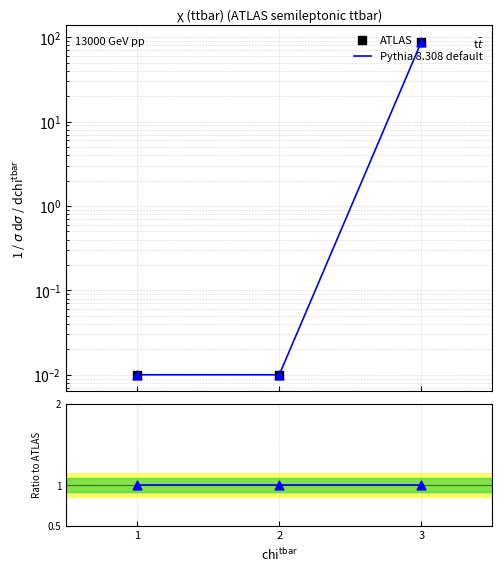

What is the total value across all series at 2?

1.0